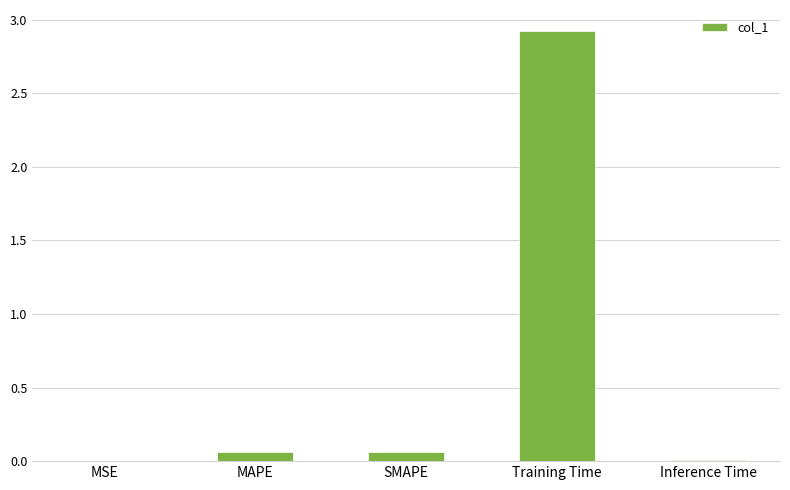

Which has a higher value, Training Time or Inference Time?

Training Time